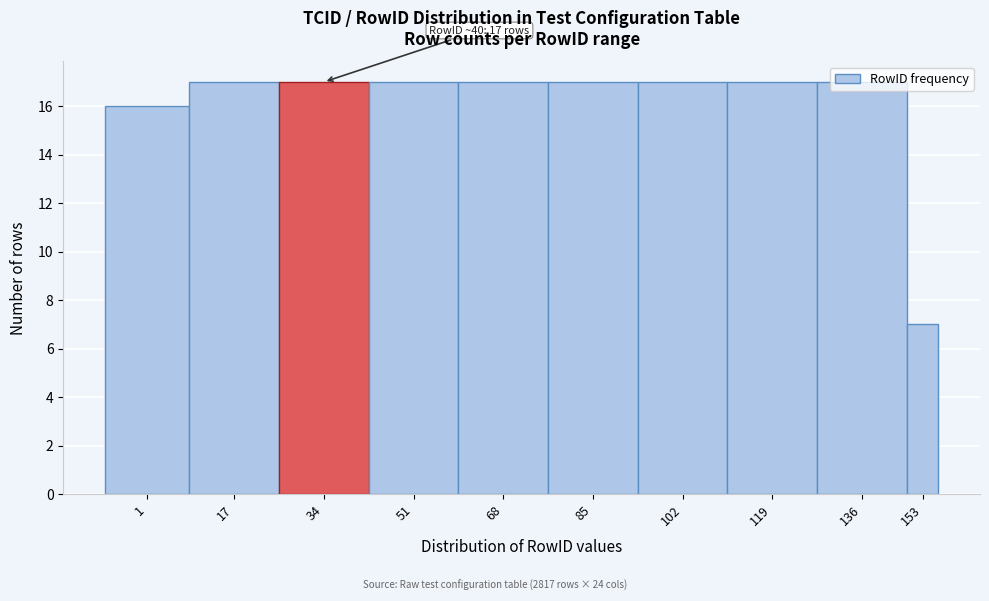

What is the difference between the values at 51 and 153?

10